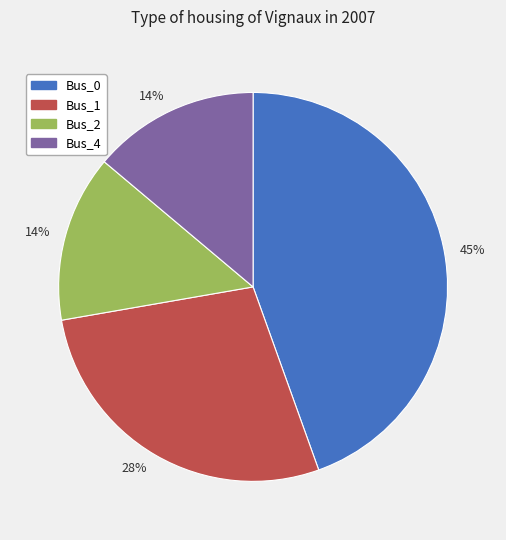

True or false: Bus_4 accounts for 14% of the total.

True